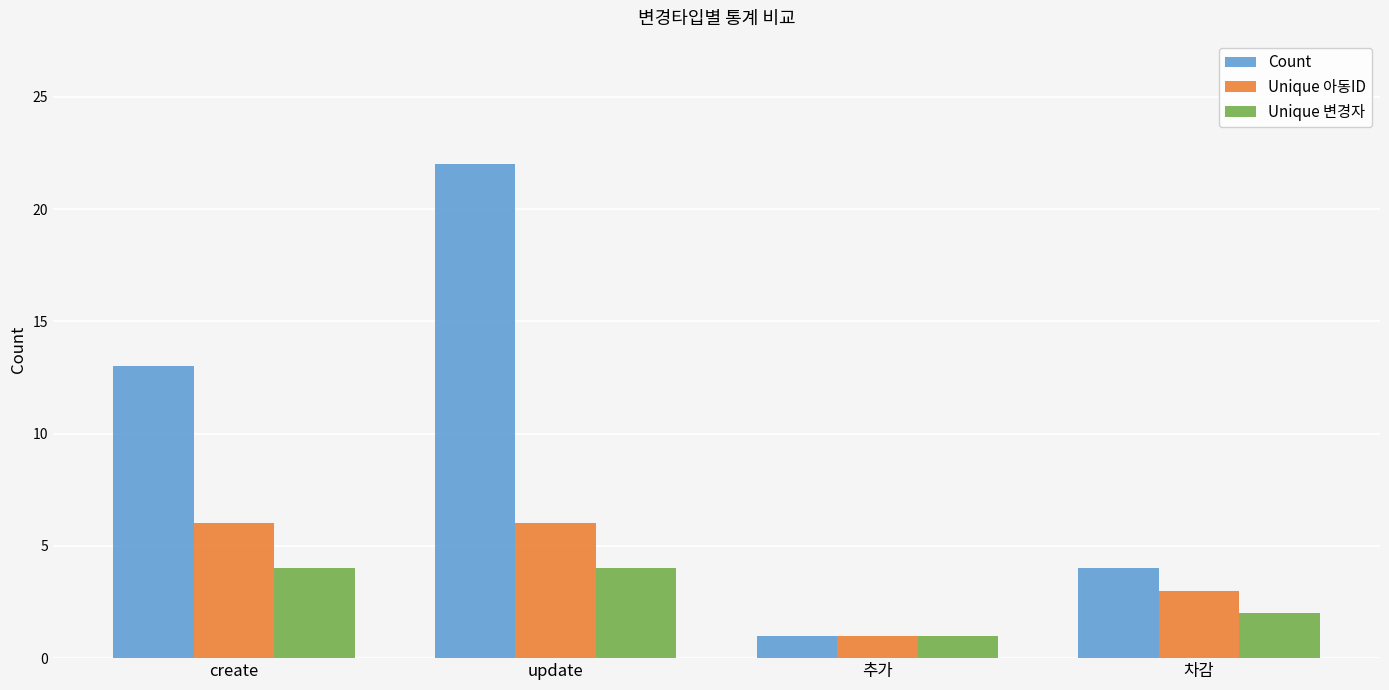

Which series has the largest total across all categories?

Count